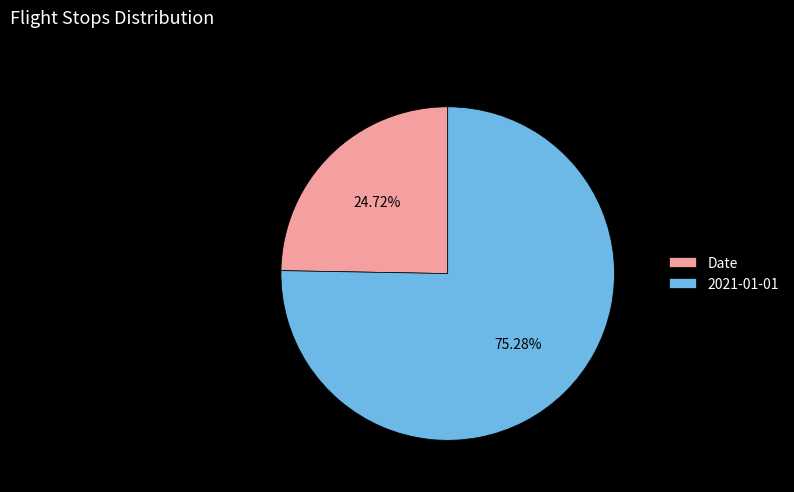

Rank the categories by value from lowest to highest.

Date, 2021-01-01